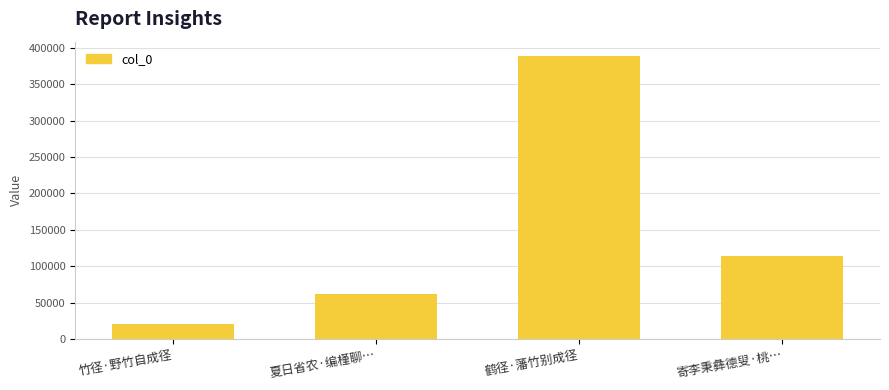

What is the greatest value displayed?

389037